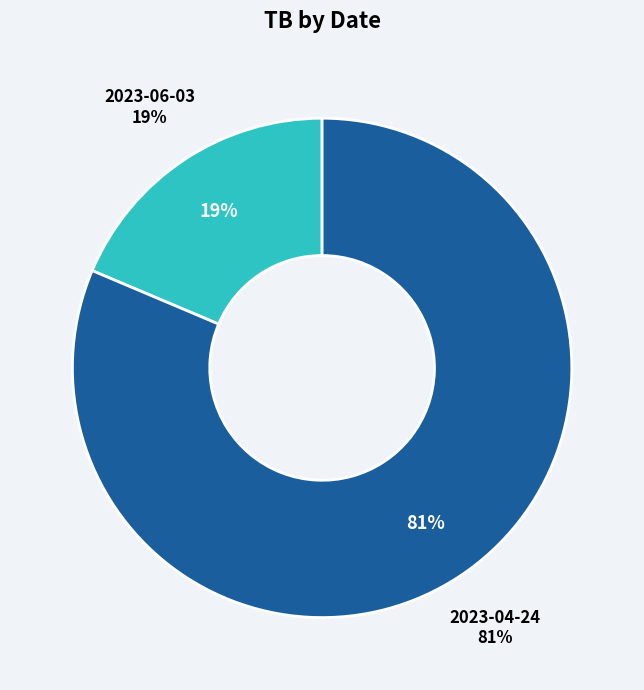

How many segments does this pie chart have?

2